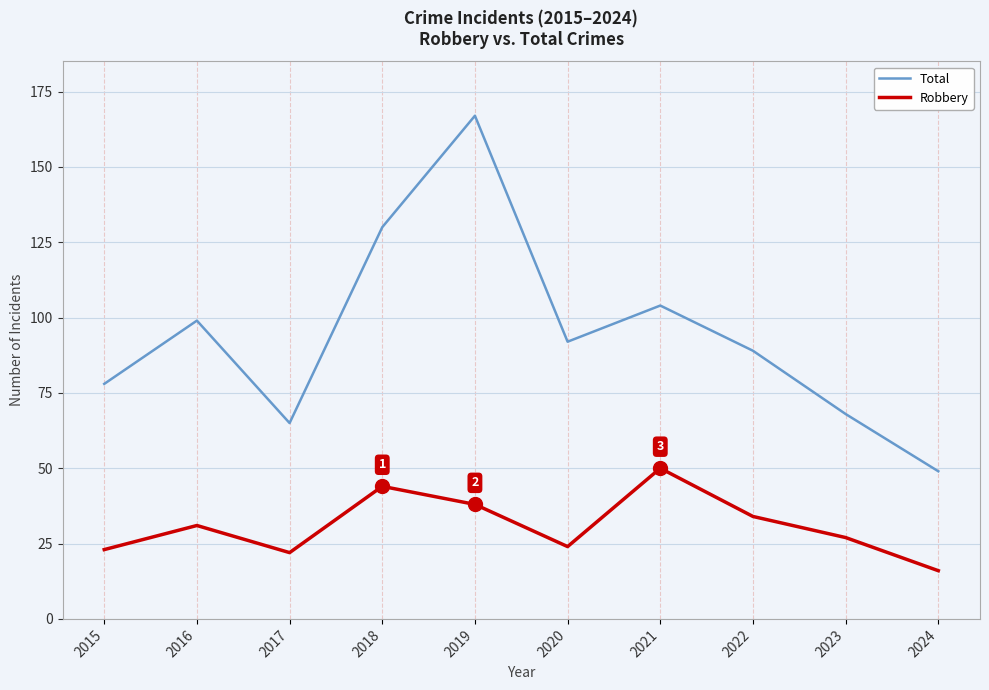

Is this an area chart (filled region under the line)?

No